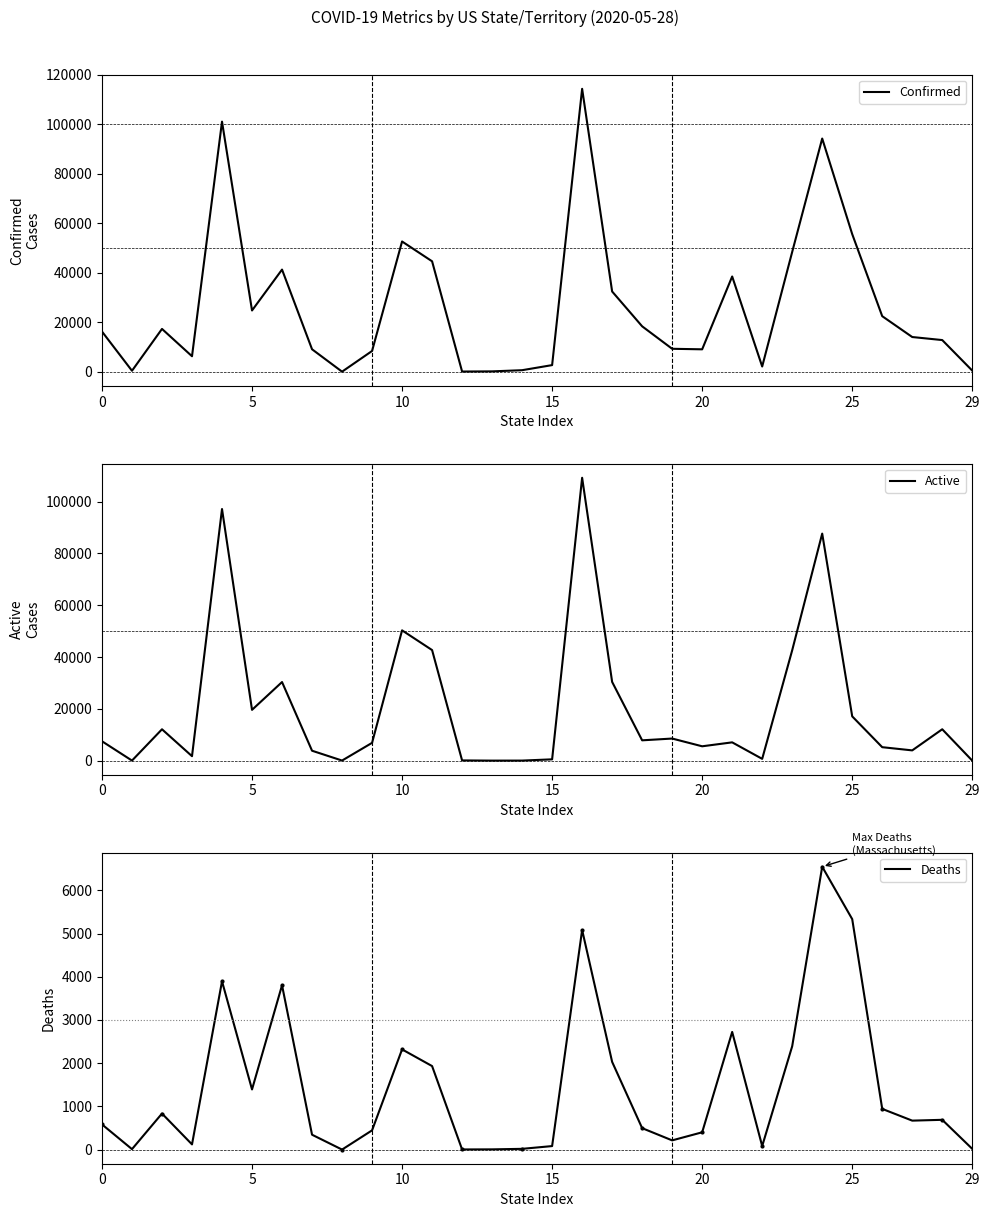

Count the number of categories in the chart.

30